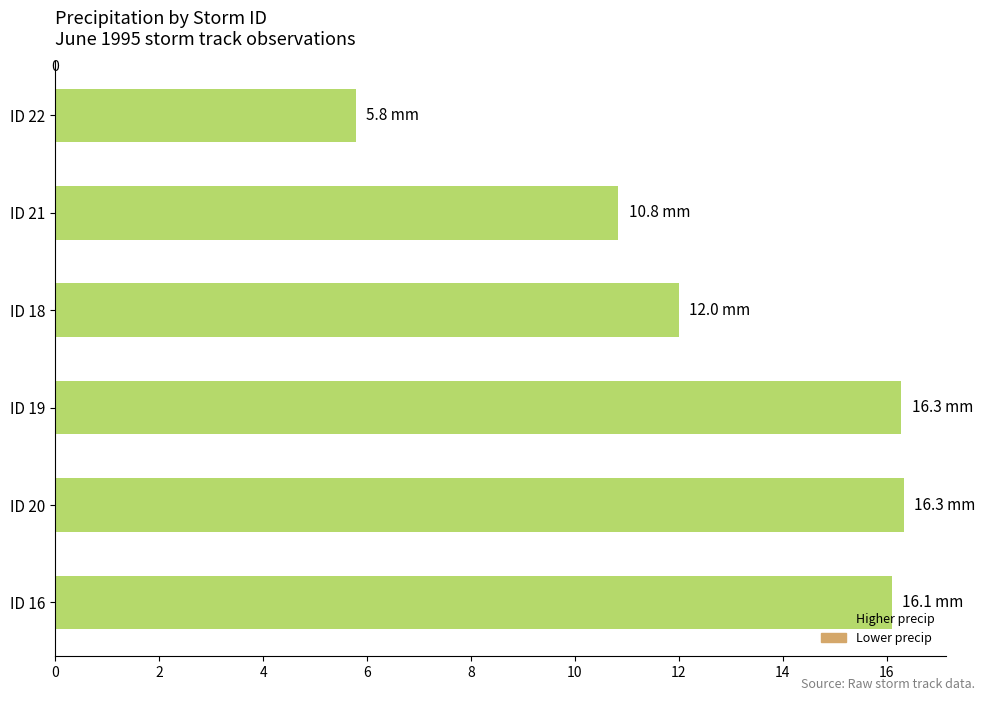

The chart shows a value of 28.7 at ID 19. True or false?

False